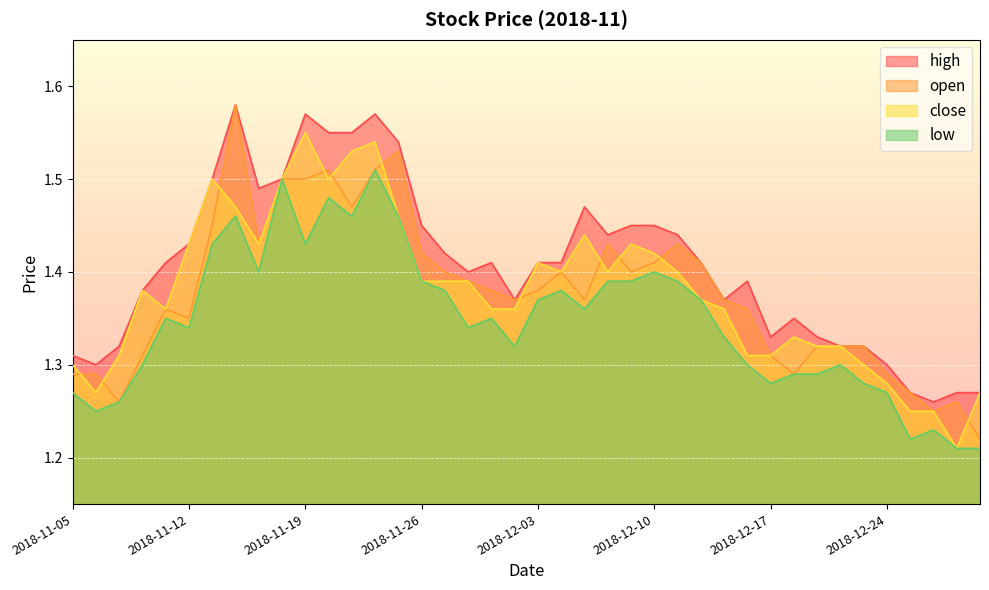

True or false: low and high cross at least once.

False